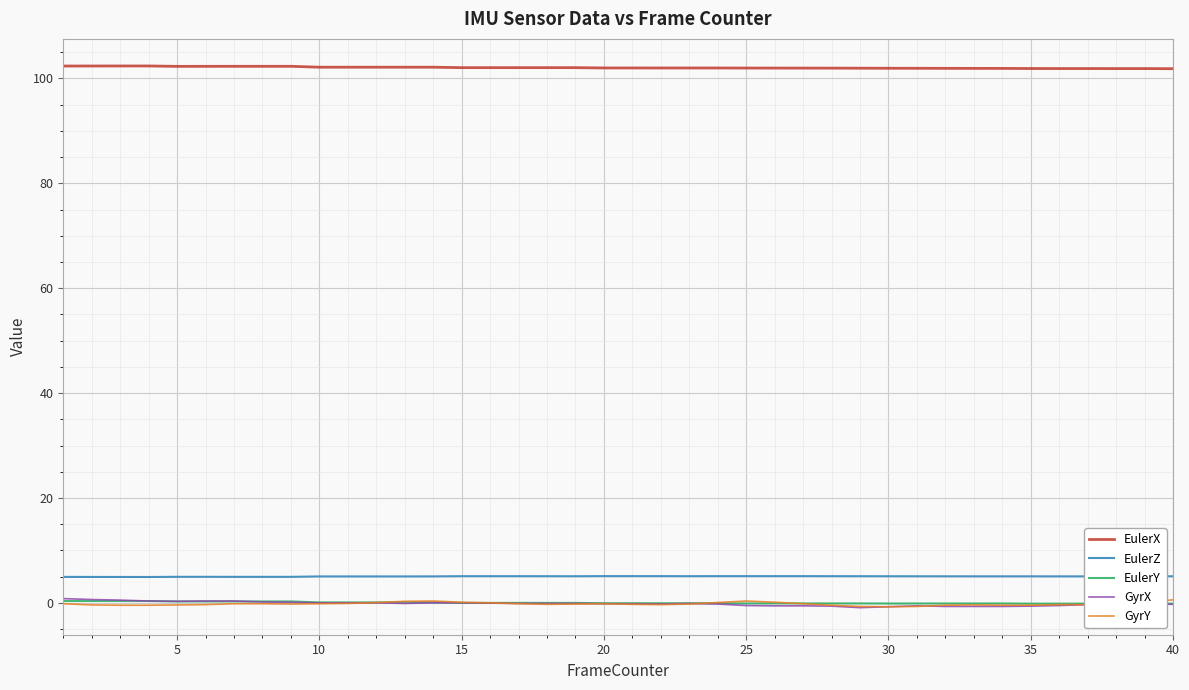

Count the number of categories in the chart.

40